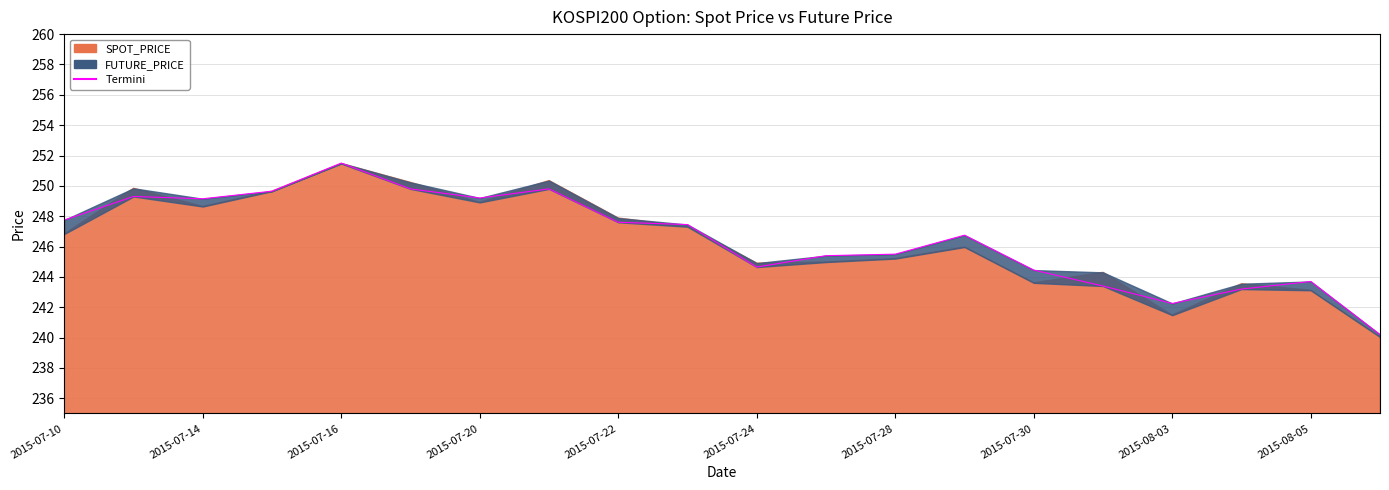

True or false: the data shows 418.6 at 2015-08-03.

False